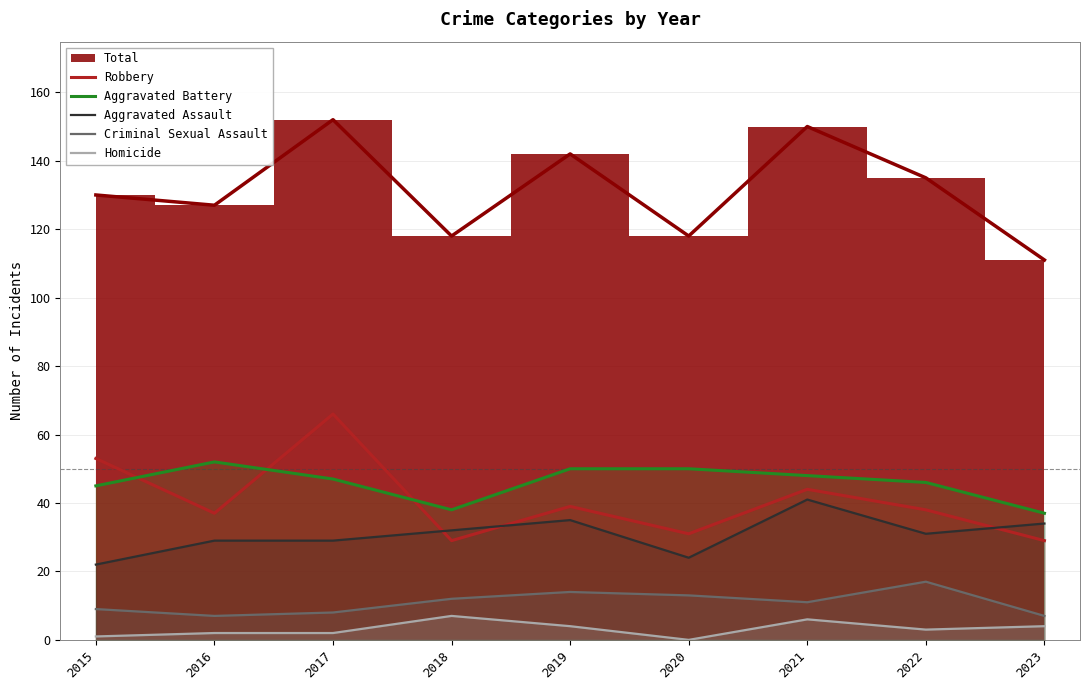

Which series has the largest total across all categories?

Aggravated Battery